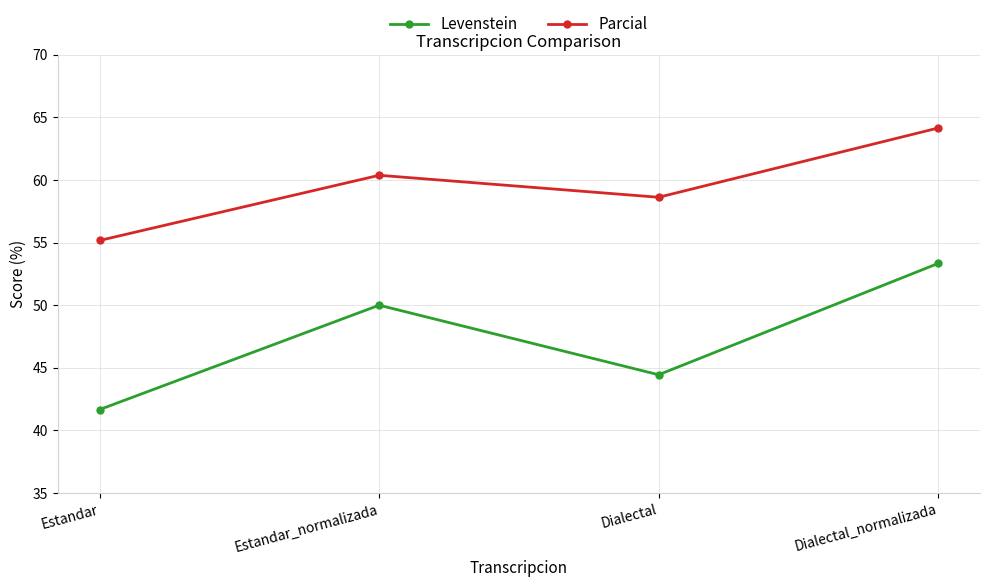

Rank the series at Estandar_normalizada from highest to lowest value.

Parcial, Levenstein